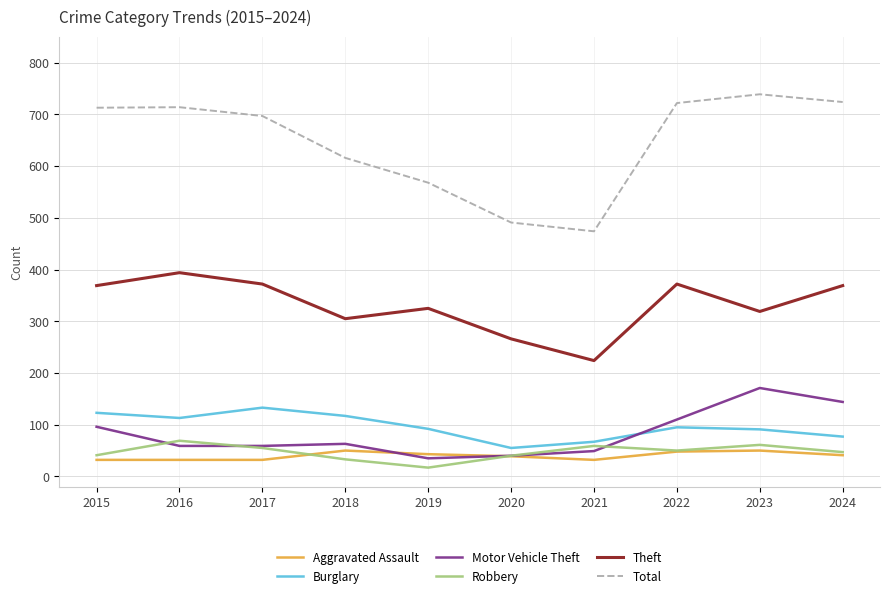

Which series has the widest spread of values?

Total